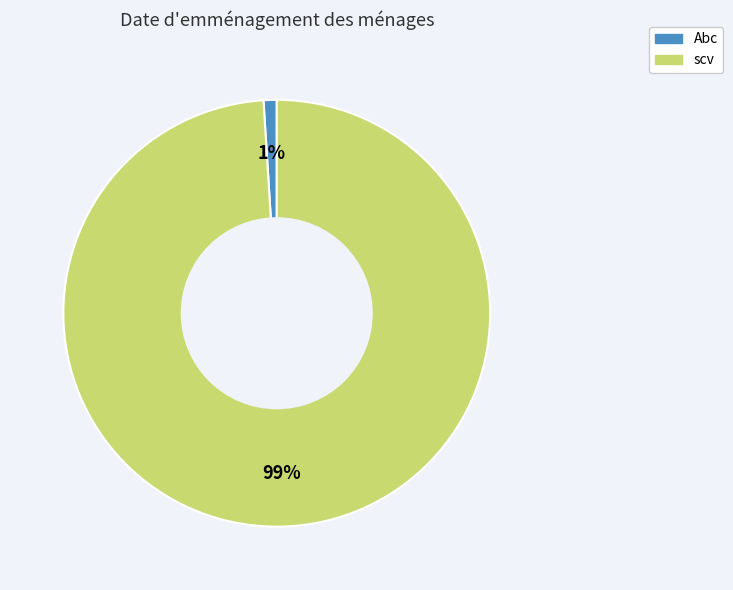

Which category has the biggest portion of the pie?

scv